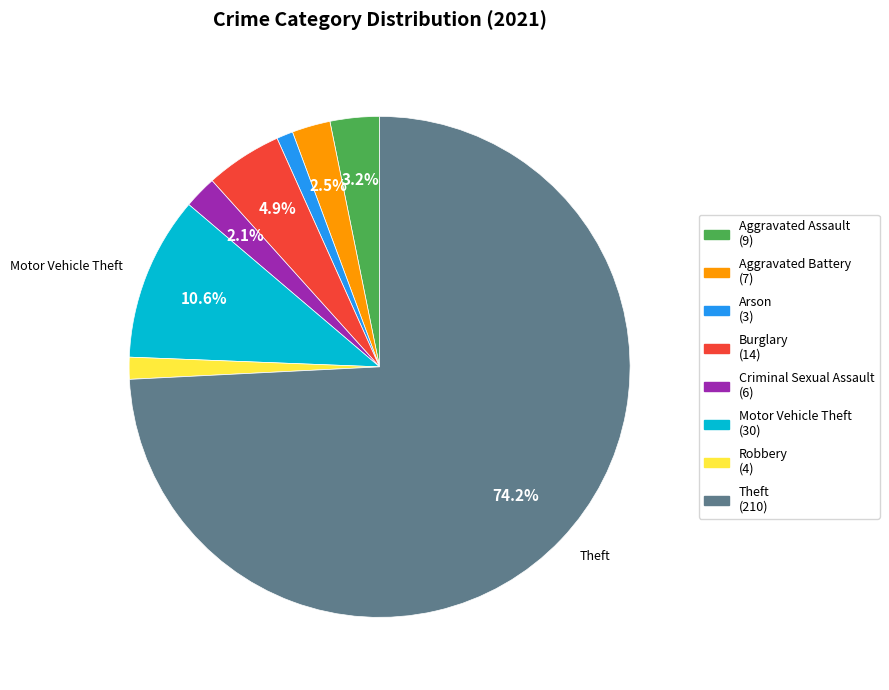

How many slices are in this pie chart?

8